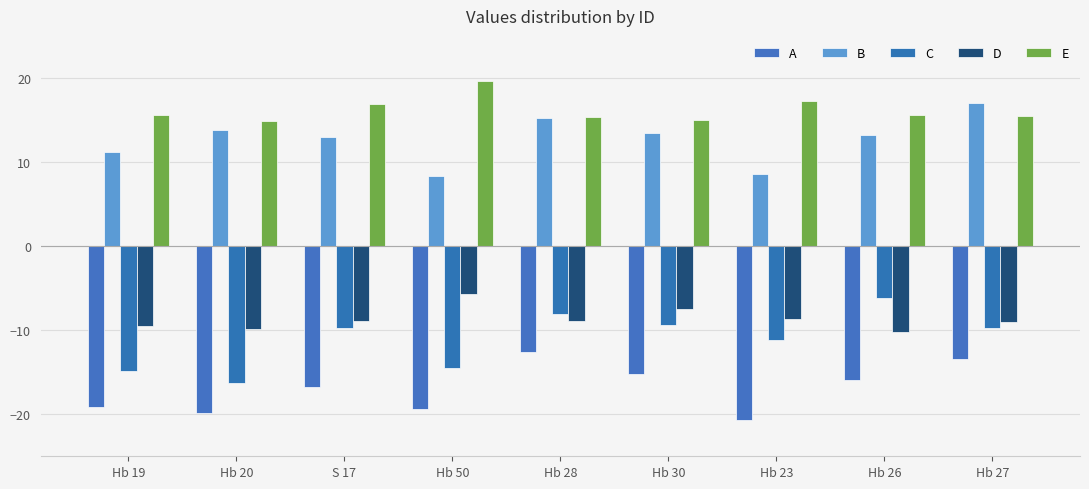

What are all the series names shown in the legend?

A, B, C, D, E